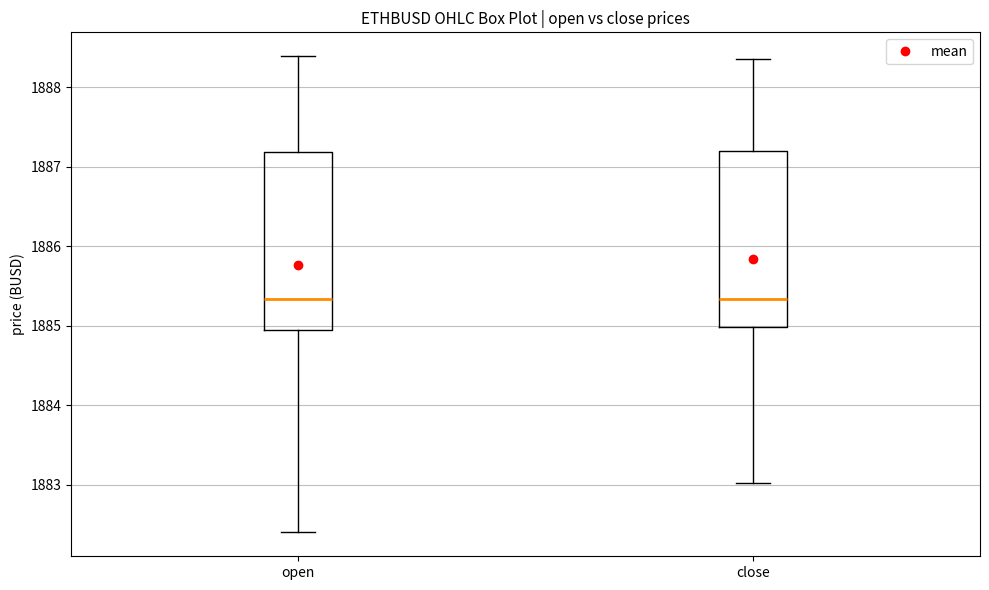

Reading left to right, transcribe this box plot: for each box, give where its median line is, the range the box spans, and where its two whiskers end, as read against the y-axis. The values are not printed on the chart, so give them approximately, as read against the axis.

open: median 1885.3, box 1884.9 to 1887.2, whiskers 1882.4 to 1888.4
close: median 1885.3, box 1885.0 to 1887.2, whiskers 1883.0 to 1888.4